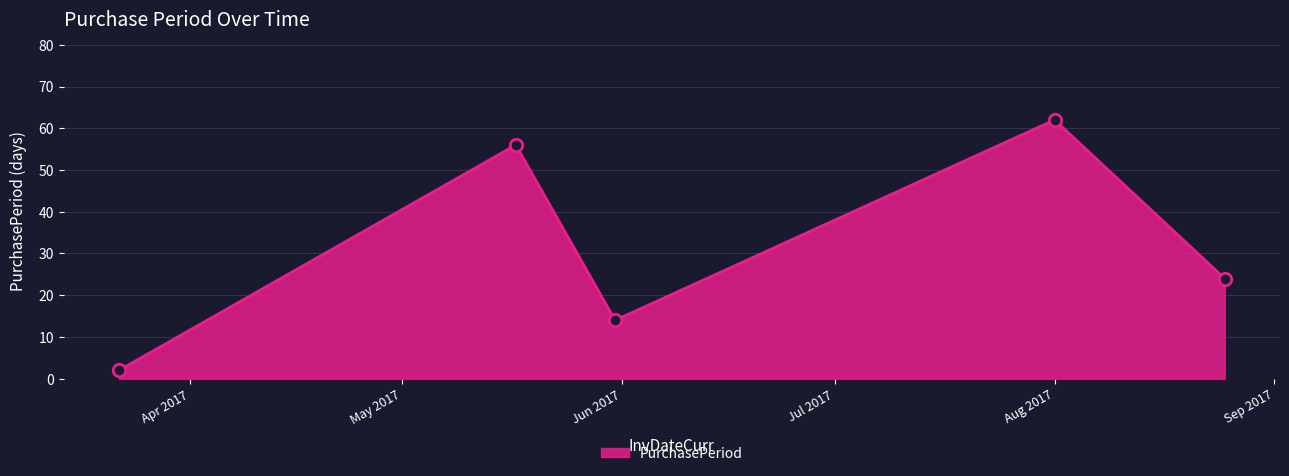

What is the greatest value displayed?

62